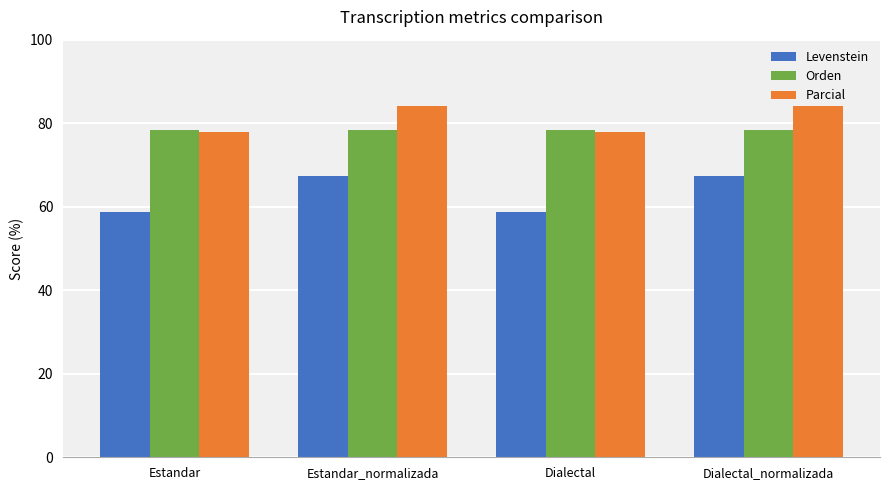

Is the value of Levenstein at Dialectal_normalizada greater than the value of Orden at Estandar?

No